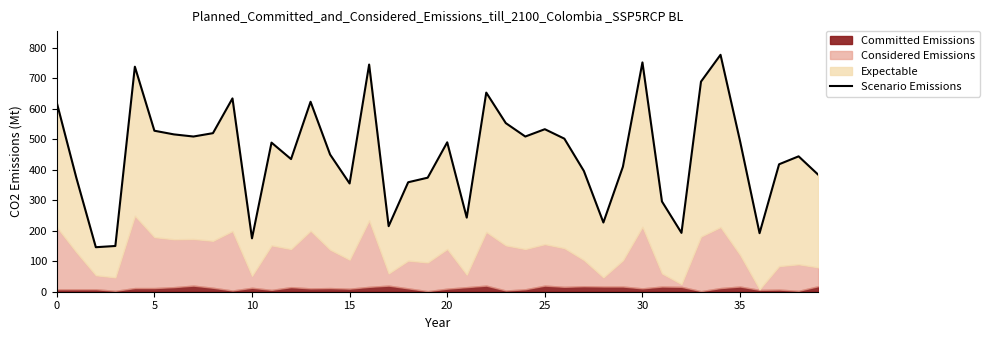

The value at 27 is 527. True or false?

False